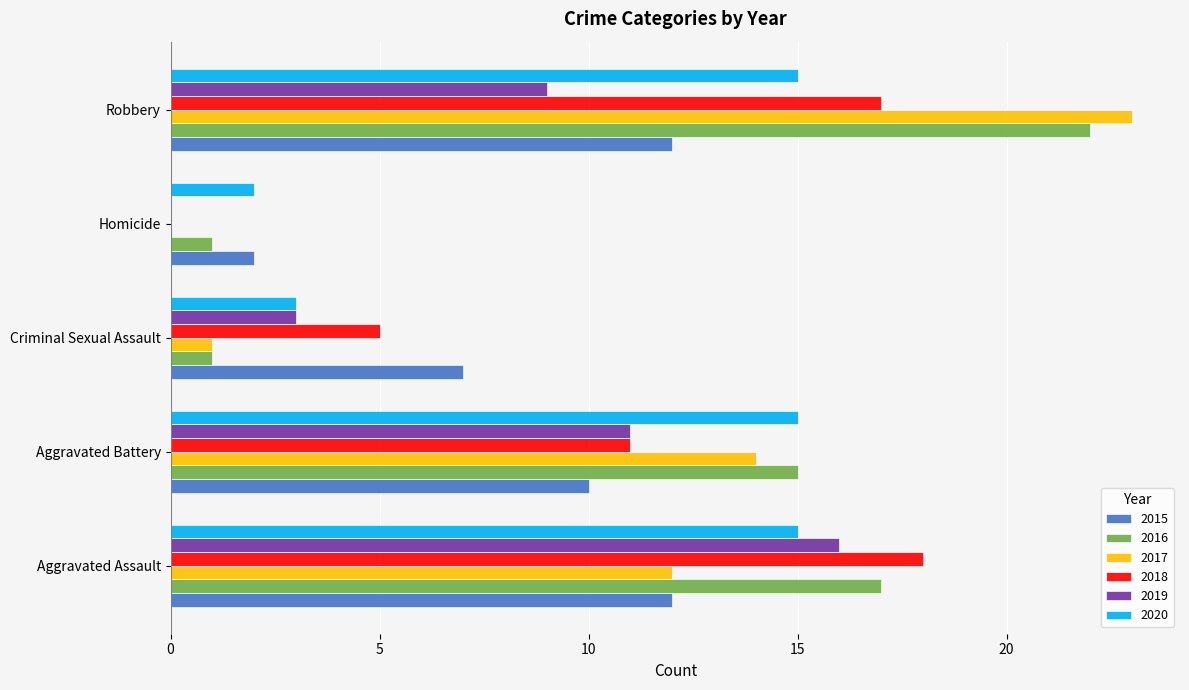

What are all the series names shown in the legend?

2015, 2016, 2017, 2018, 2019, 2020